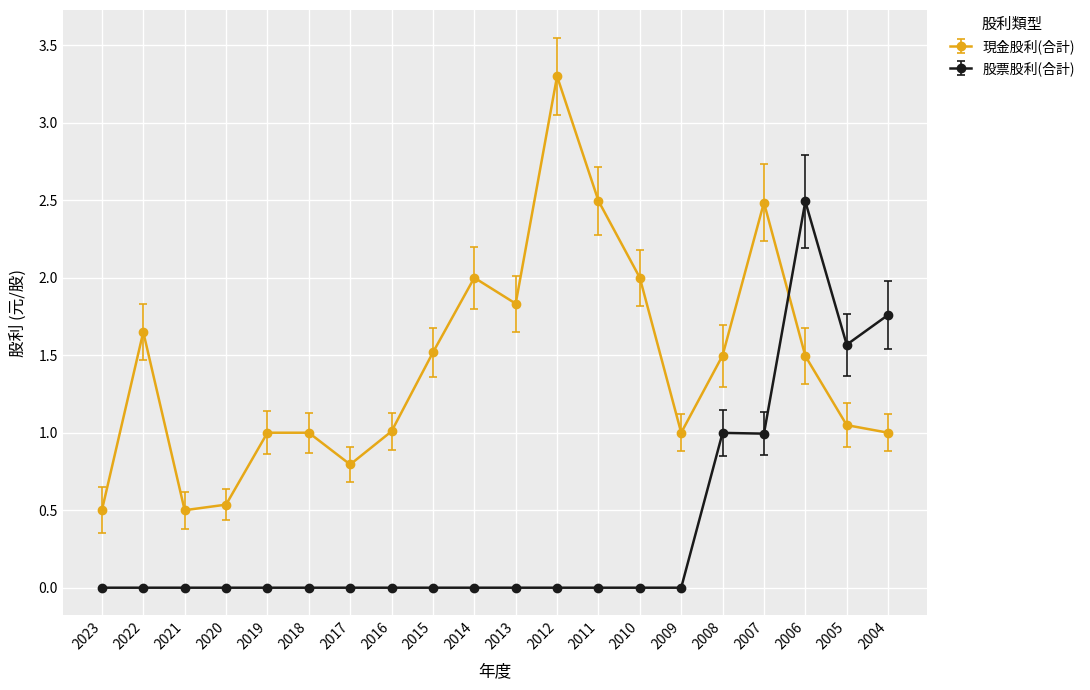

True or false: 股票股利(合計) has more than 0 points higher than both neighbors.

True